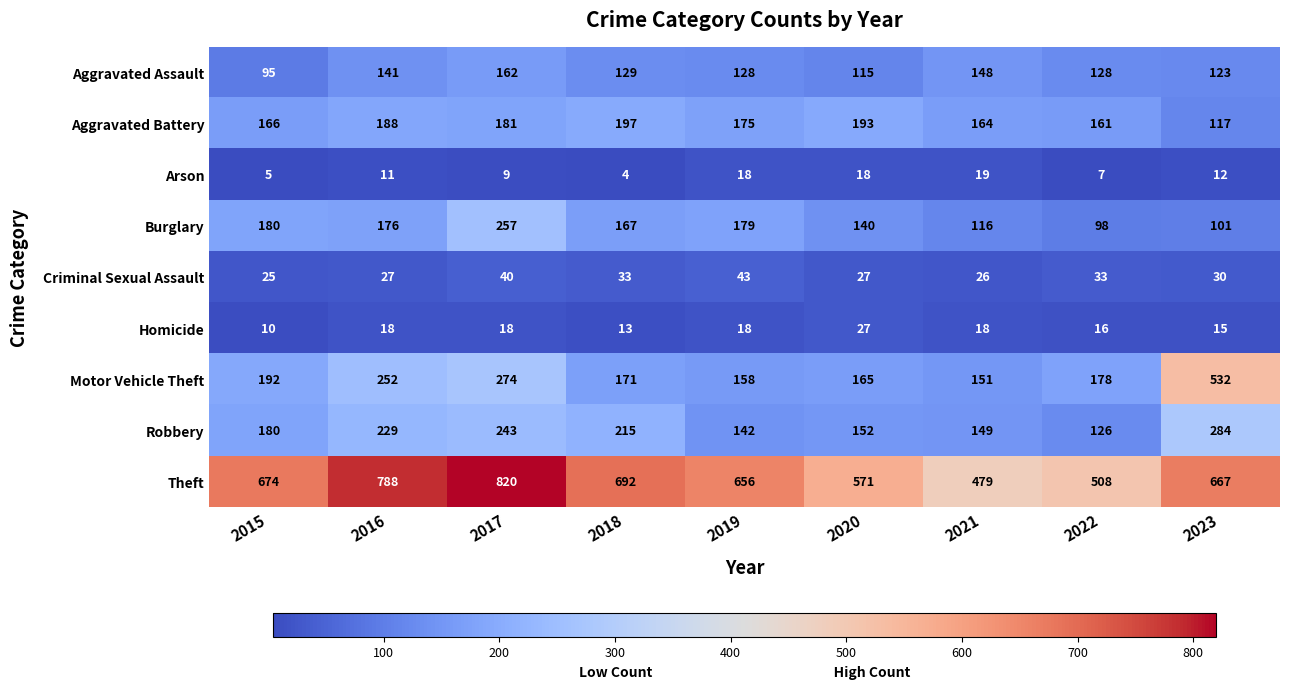

Which series has the largest total across all categories?

Theft